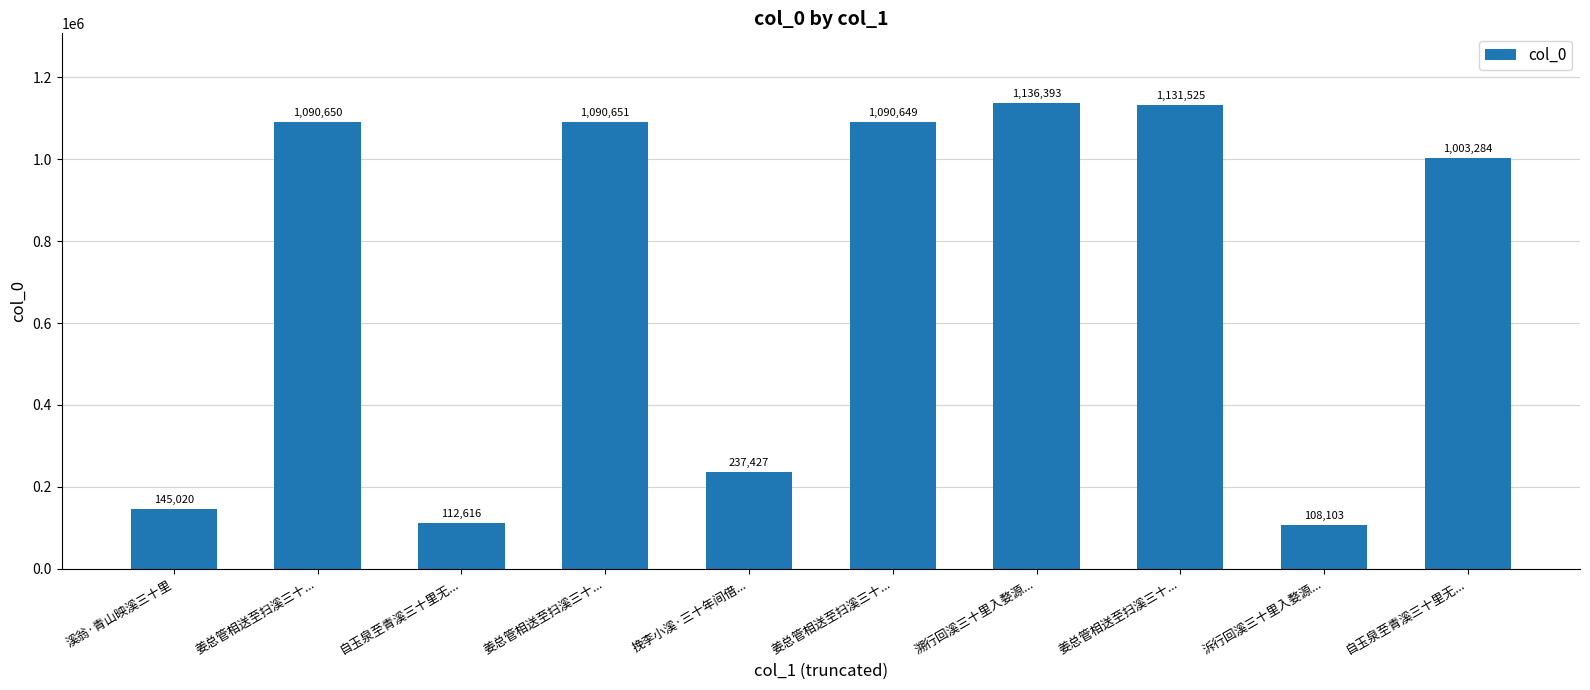

How many bars are there in total?

10